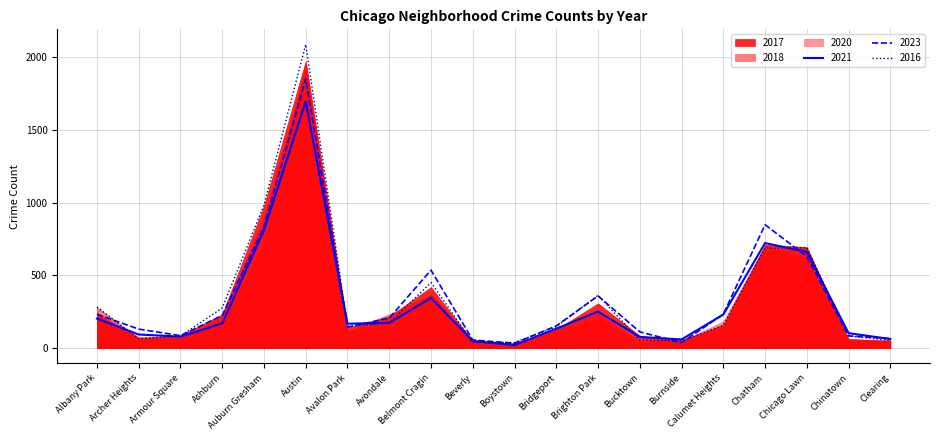

The value of 2021 at Chatham is 722. True or false?

True